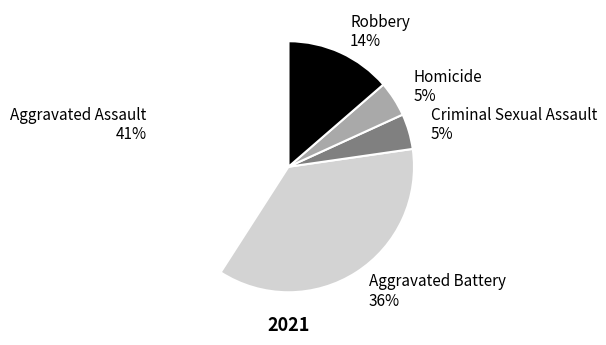

Is the sum of Criminal Sexual Assault and Homicide greater than half?

No